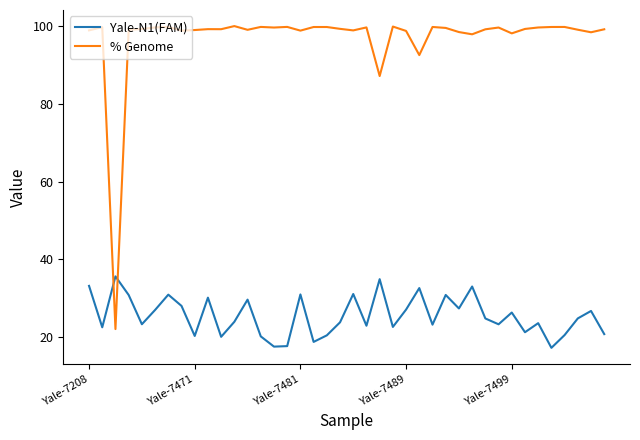

What is the average value of the % Genome series?

96.9